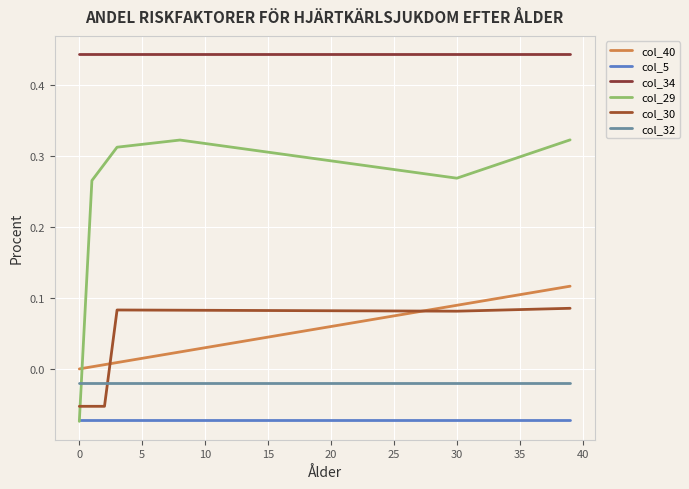

Does the chart display data point markers on the line(s)?

No